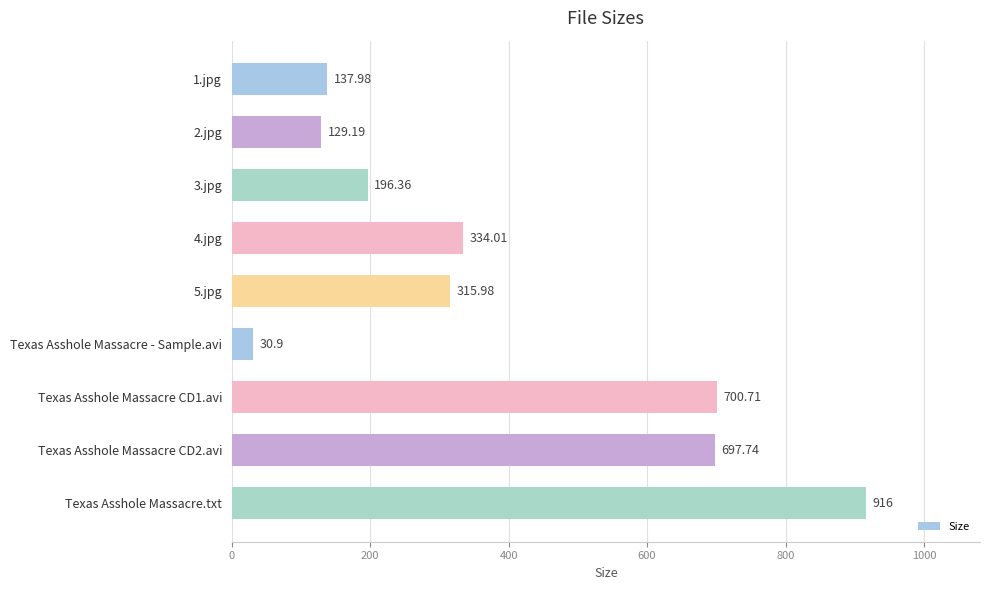

At which category does the chart reach its peak across all series?

Texas Asshole Massacre.txt